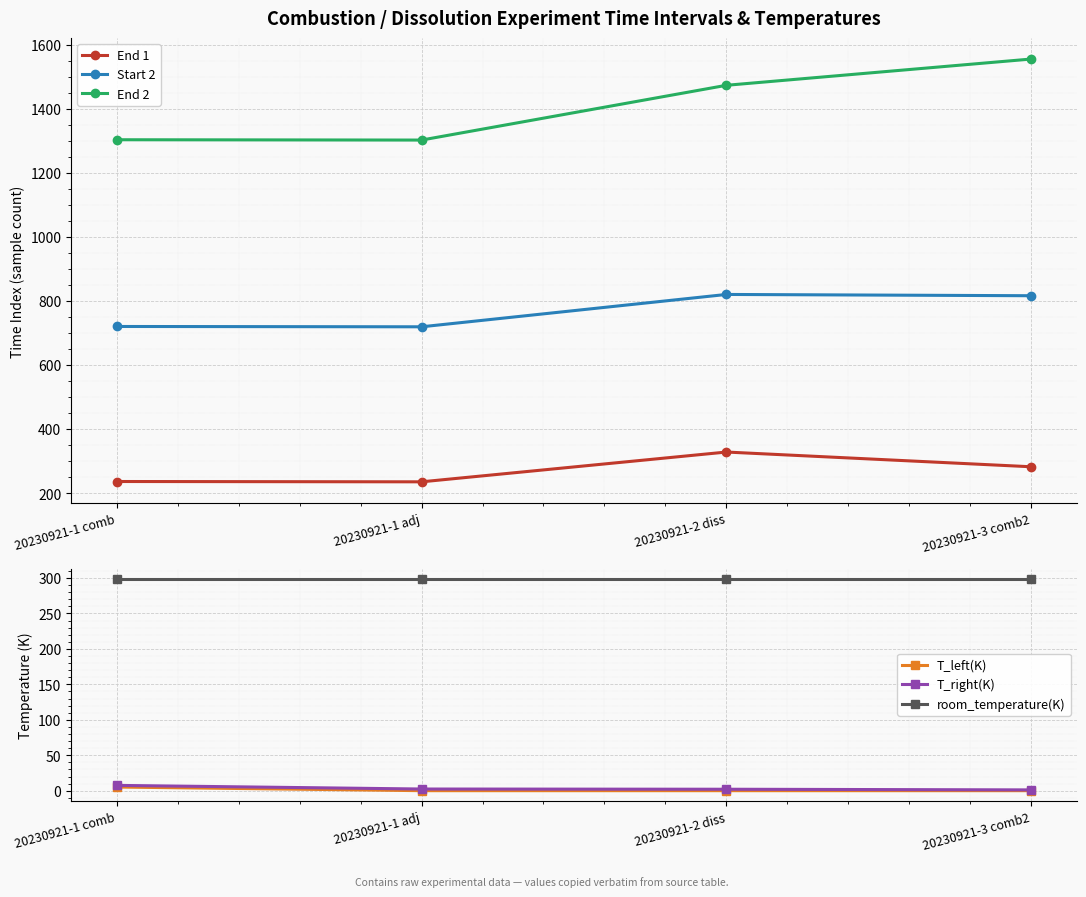

True or false: End 1 and T_right(K) intersect in this chart.

False